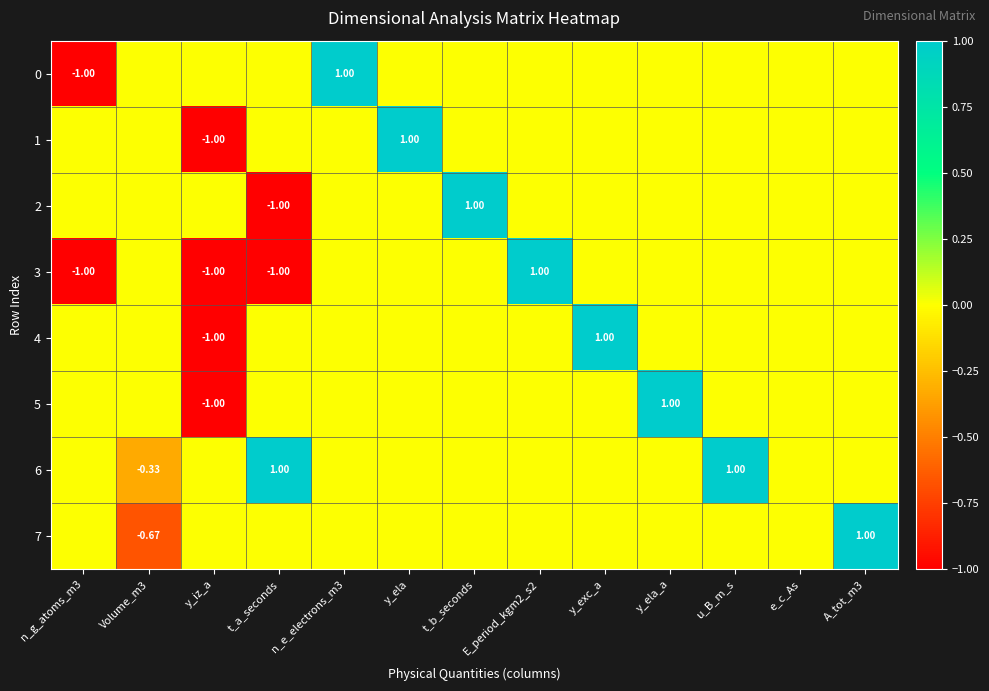

Which category has the lowest value in the 7 series?

Volume_m3